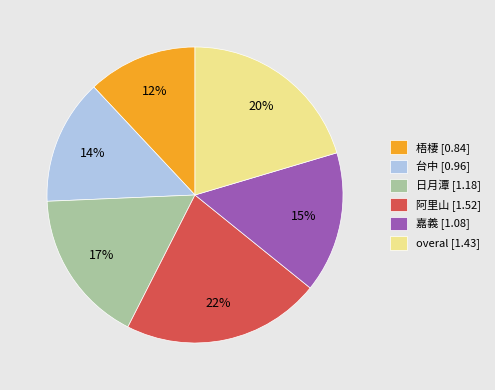

Is the sum of 日月潭 [1.18] and 阿里山 [1.52] greater than half?

No